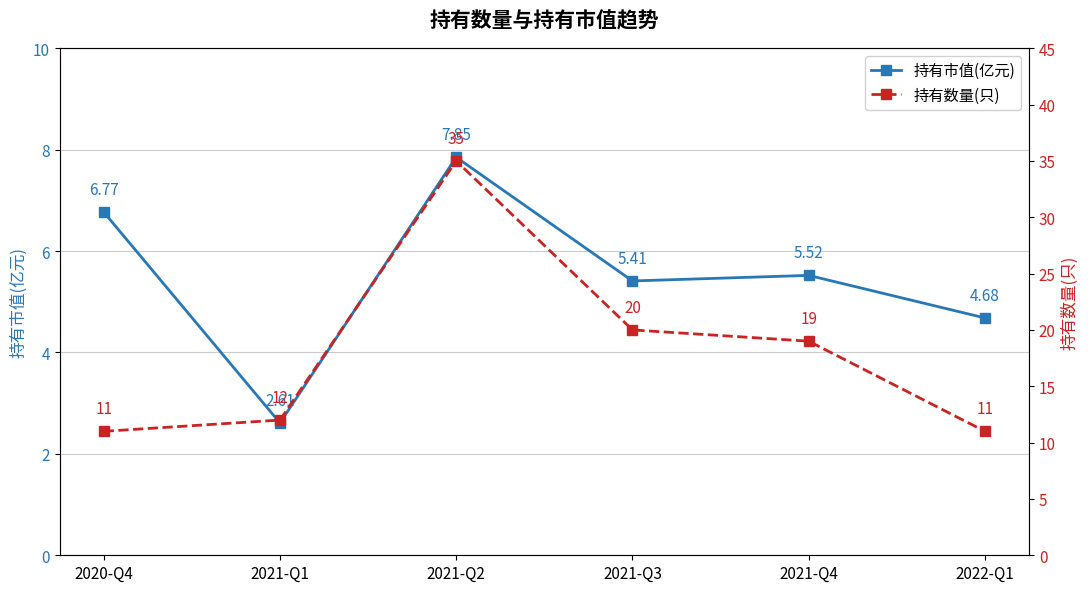

At how many categories does at least one series exceed 15?

3